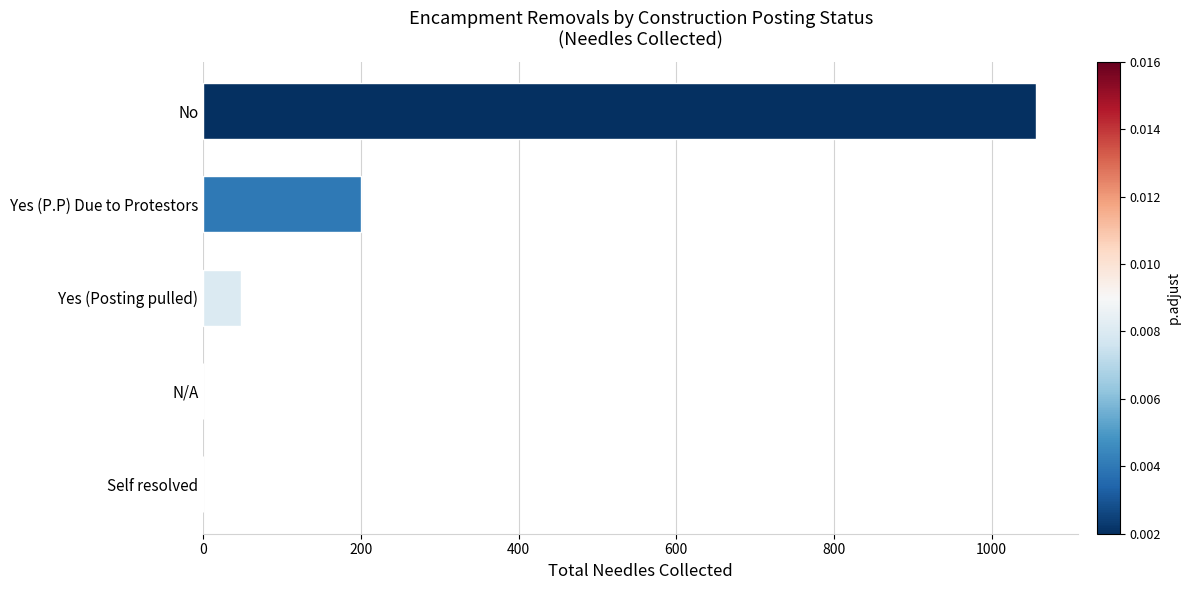

What is the sum of all values?

1305